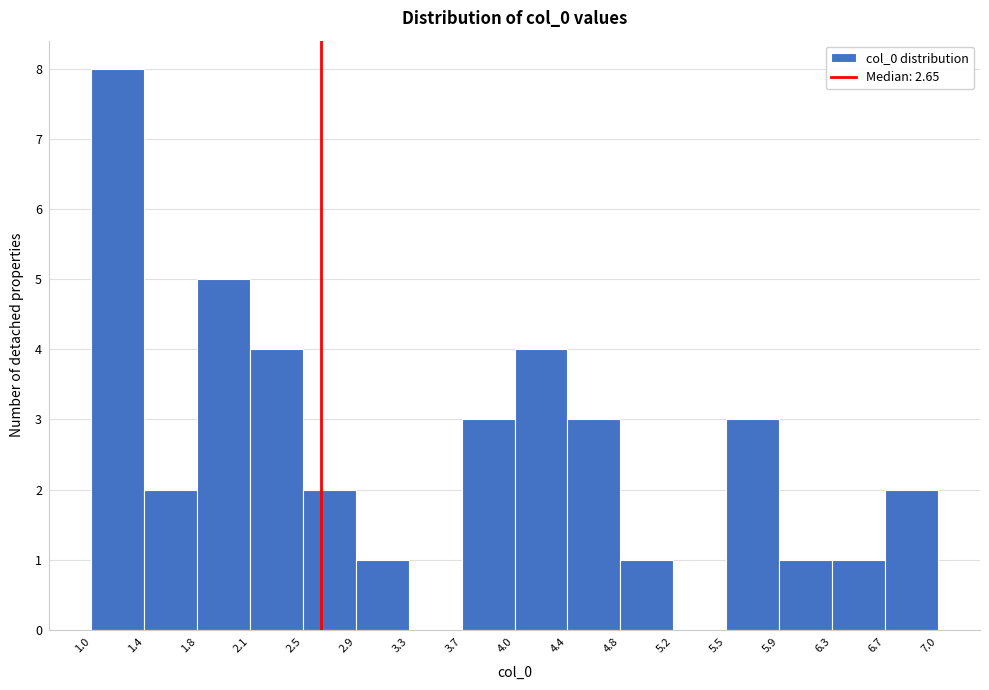

Reading left to right, list every bar in this chart as the range it spans on the x-axis followed by its height. The values are not printed on the chart, so give them approximately, as read against the axis.

1.0 to 1.4: 8
1.4 to 1.8: 2
1.8 to 2.1: 5
2.1 to 2.5: 4
2.5 to 2.9: 2
2.9 to 3.3: 1
3.3 to 3.7: 0
3.7 to 4.0: 3
4.0 to 4.4: 4
4.4 to 4.8: 3
4.8 to 5.2: 1
5.2 to 5.5: 0
5.5 to 5.9: 3
5.9 to 6.3: 1
6.3 to 6.7: 1
6.7 to 7.0: 2